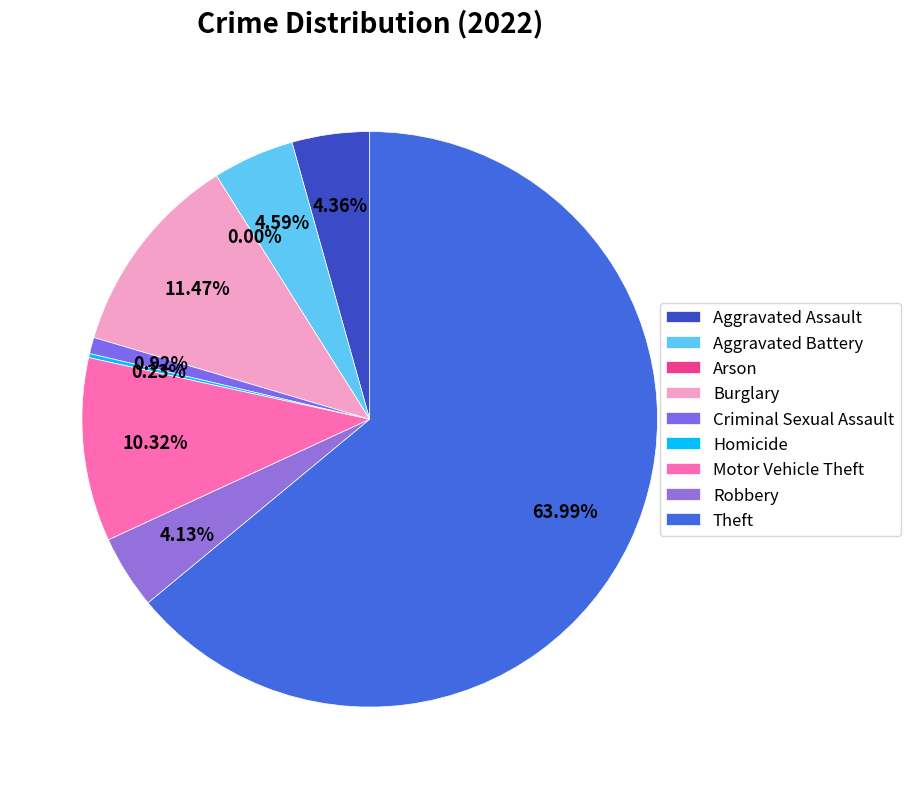

To the nearest percent, what is the combined percentage of Robbery and Theft?

68%